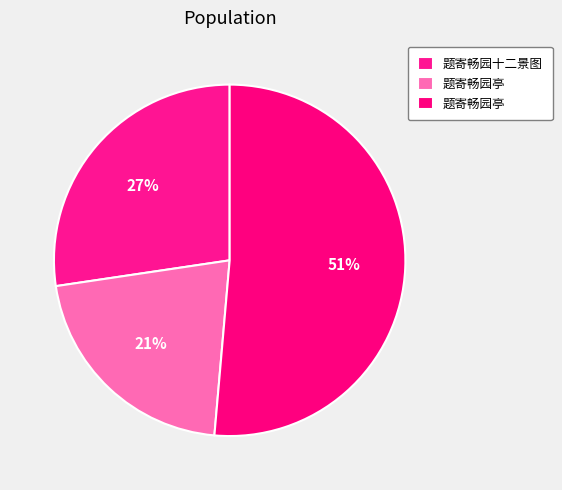

How many segments does this pie chart have?

3